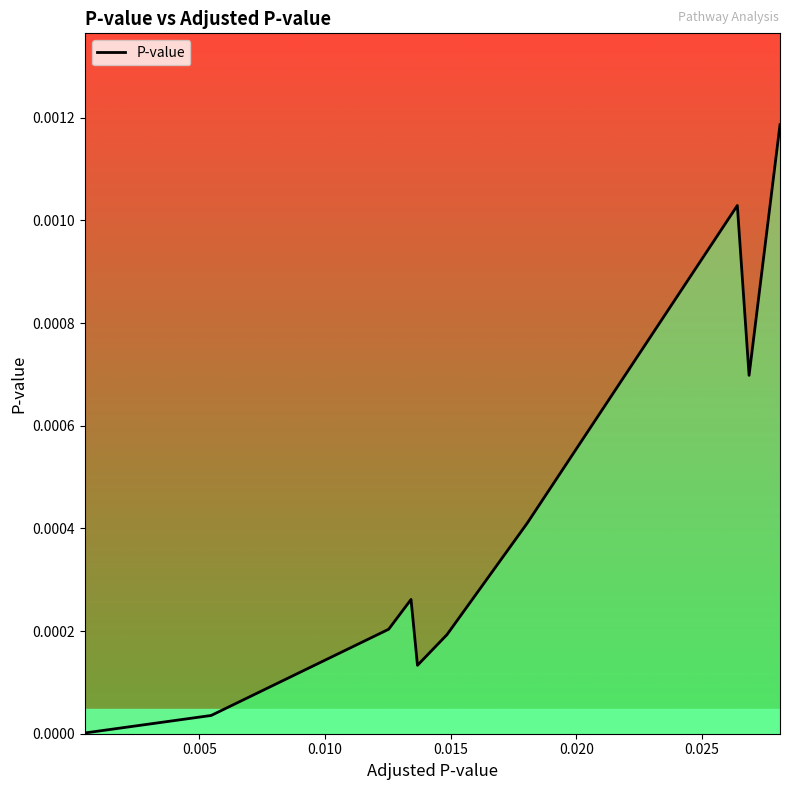

How many interior local peaks (higher than both neighbors) does the data have?

2